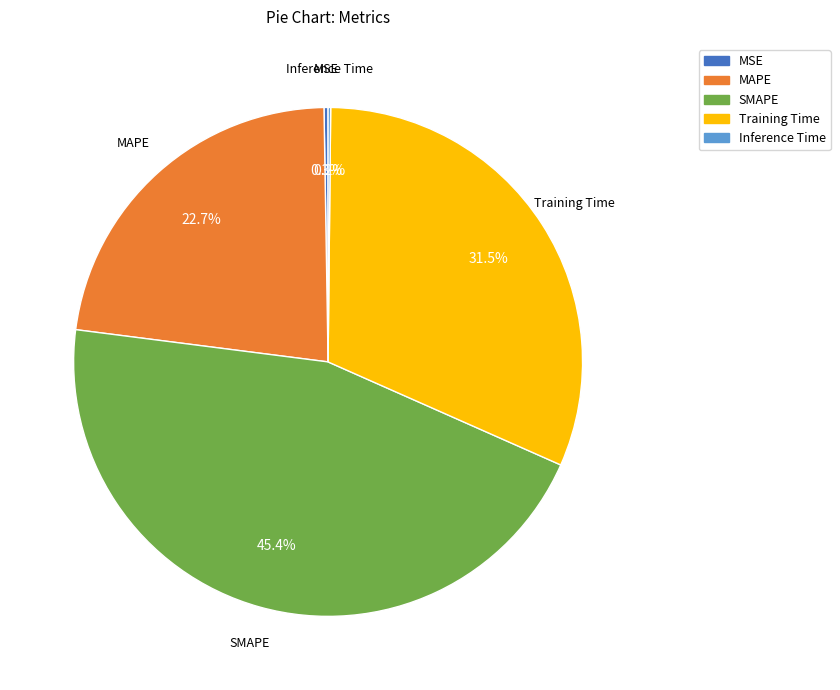

What percentage is NOT represented by Training Time?

68.5%